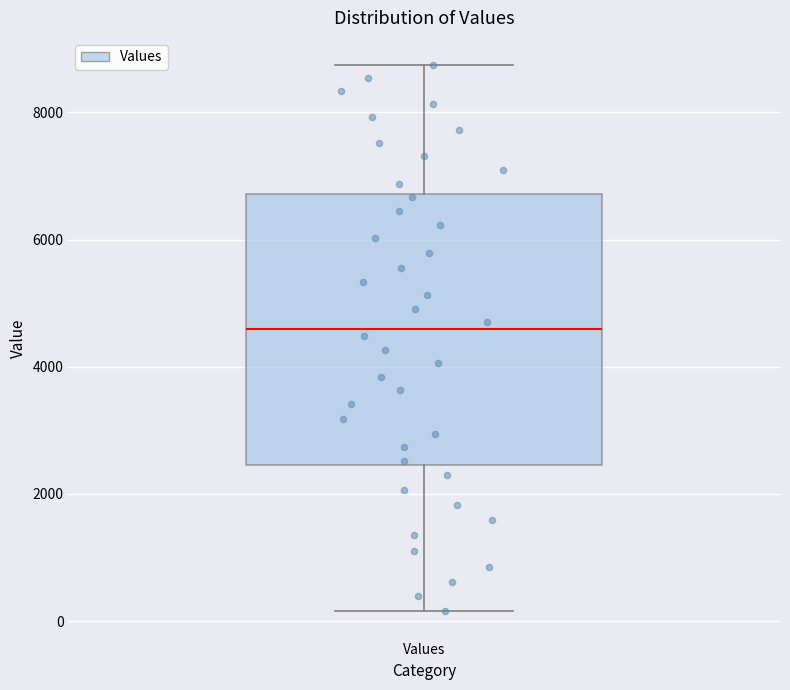

Read this box plot against the y-axis: the position of the median line, the range covered by the box, and the ends of both whiskers. The values are not printed on the chart, so give them approximately, as read against the axis.

median 4600, box 2400 to 6800, whiskers 200 to 8800